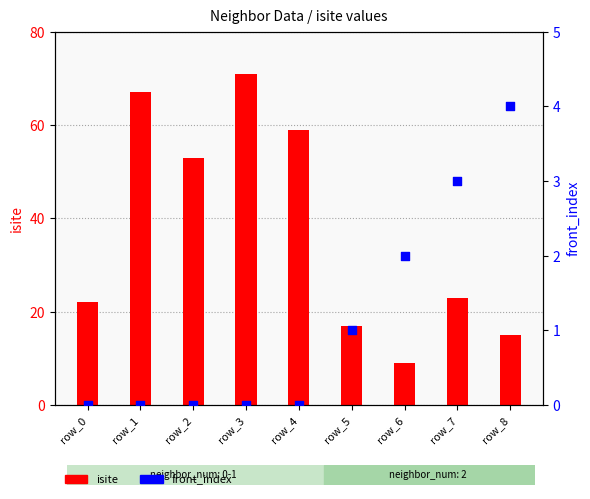

Which series has the widest spread of Y values?

isite